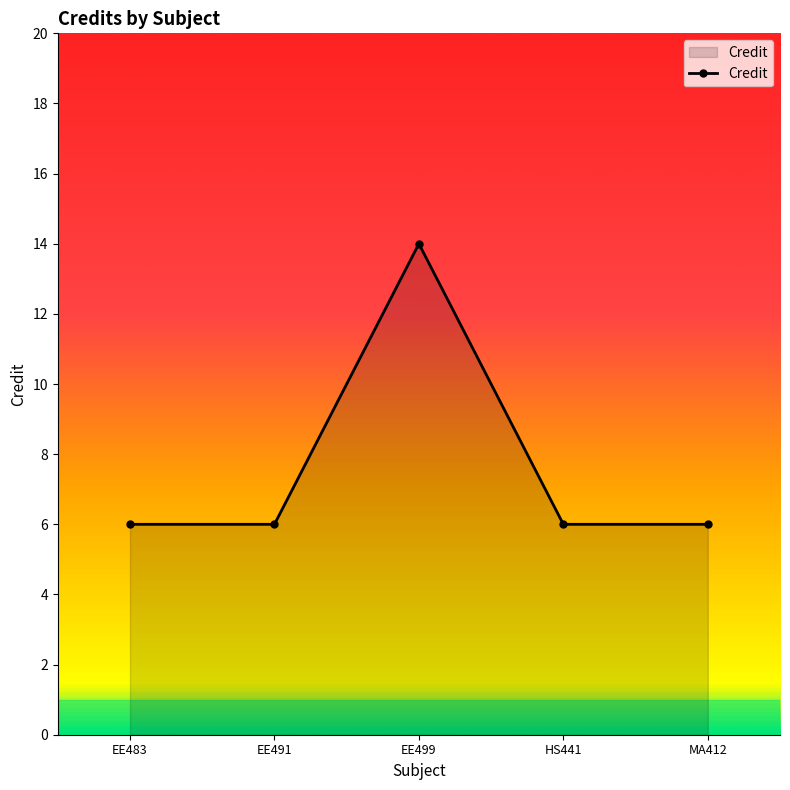

What is the change in value from EE499 to HS441?

-8